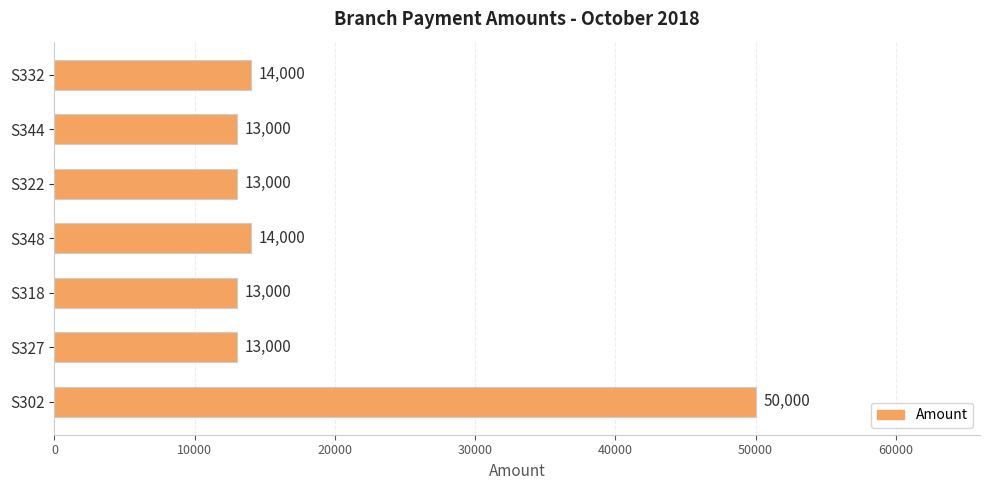

Is it true that the value at S302 is 81094?

False